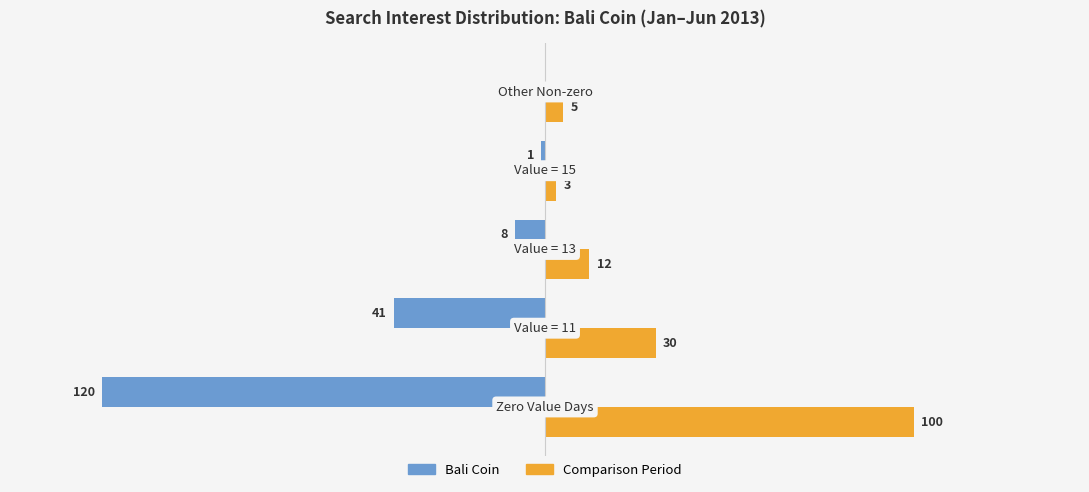

List the series in order of their overall mean, lowest first.

Bali Coin, Comparison Period